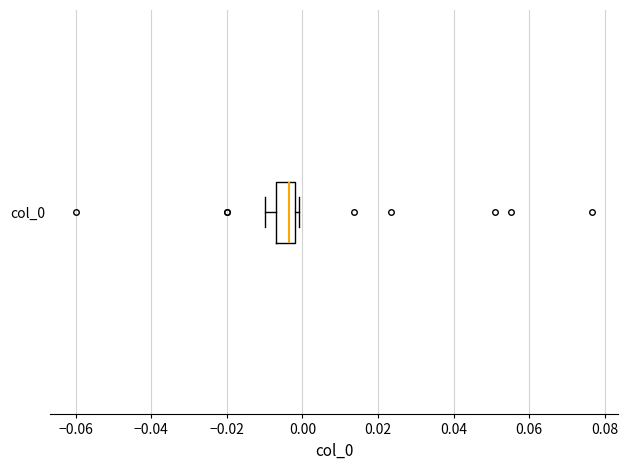

Read this box plot against the x-axis: the position of the median line, the range covered by the box, and the ends of both whiskers. The values are not printed on the chart, so give them approximately, as read against the axis.

median -0.004, box -0.006 to -0.002, whiskers -0.010 to 0.000